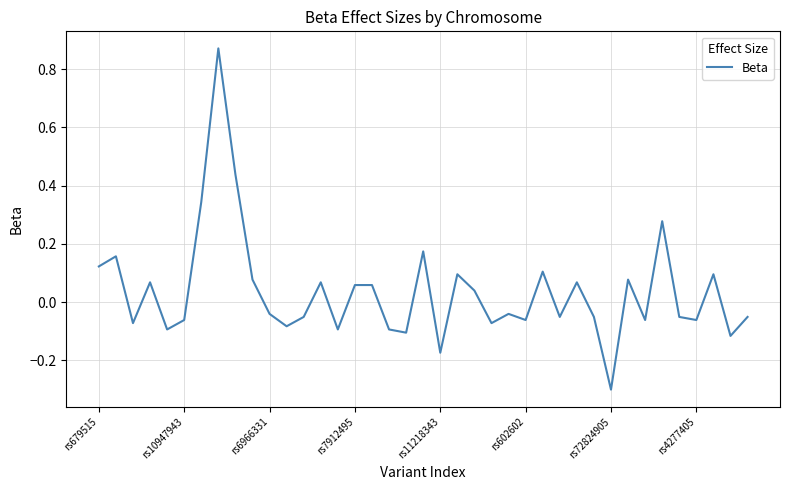

What is the difference between the maximum and minimum values?

1.2